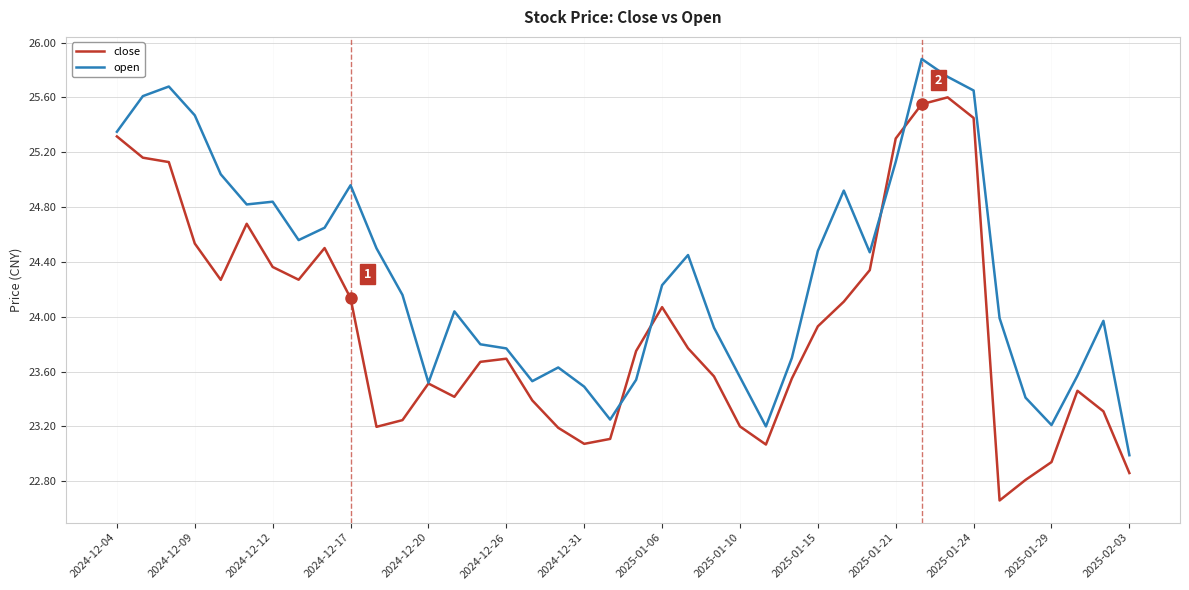

What is the sum of all open values?

972.7